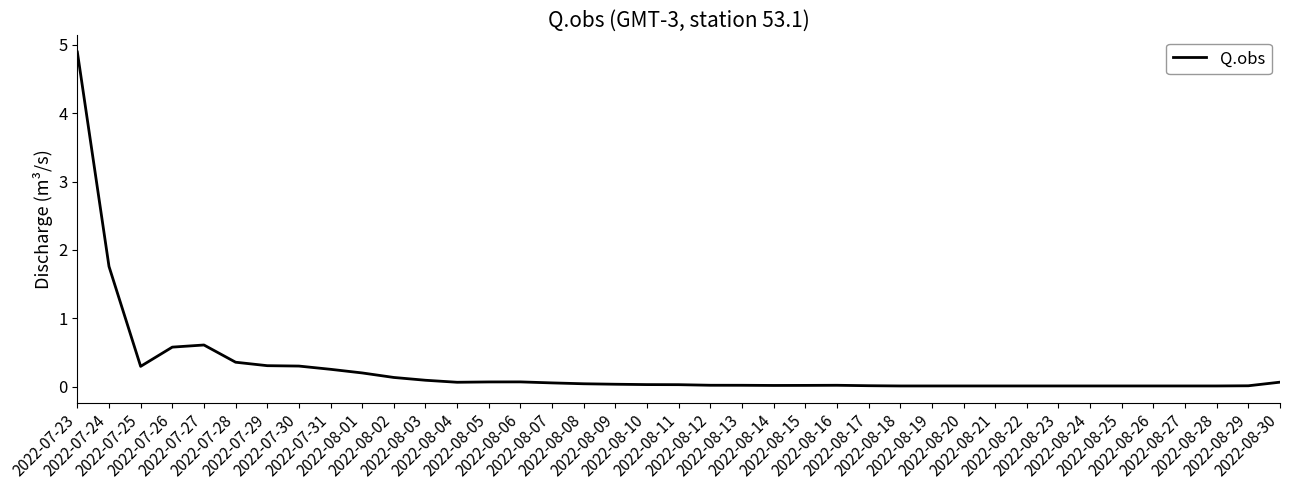

Where is the first local minimum?

2022-07-25